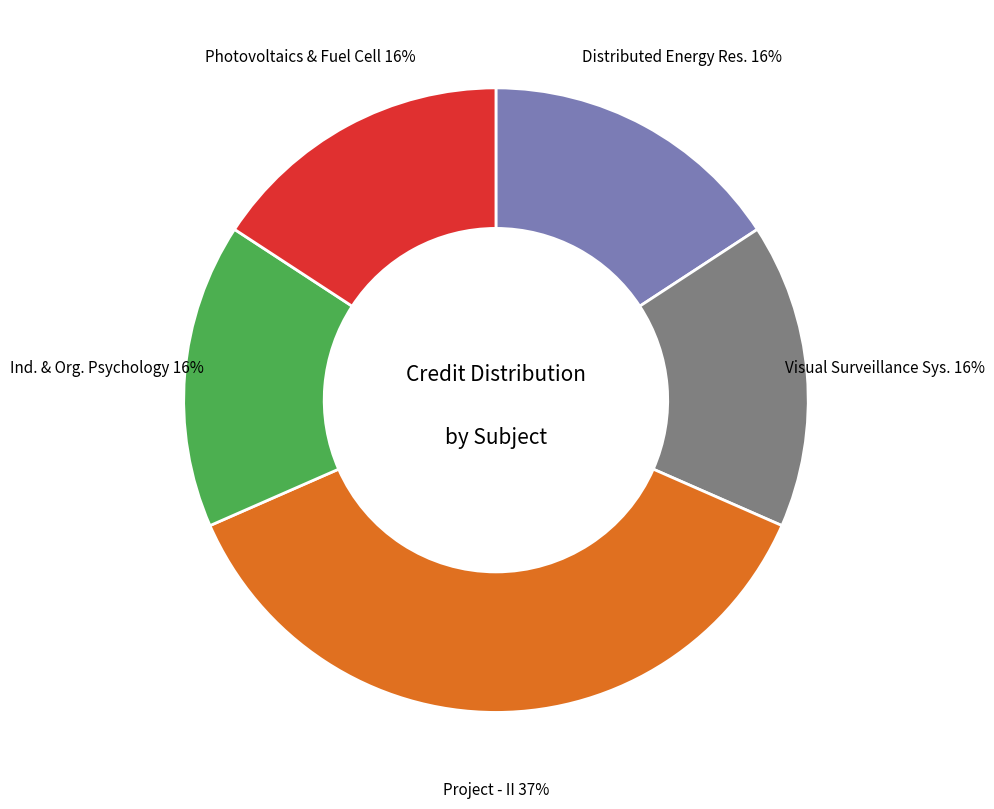

To the nearest percent, what is the average slice percentage?

20%